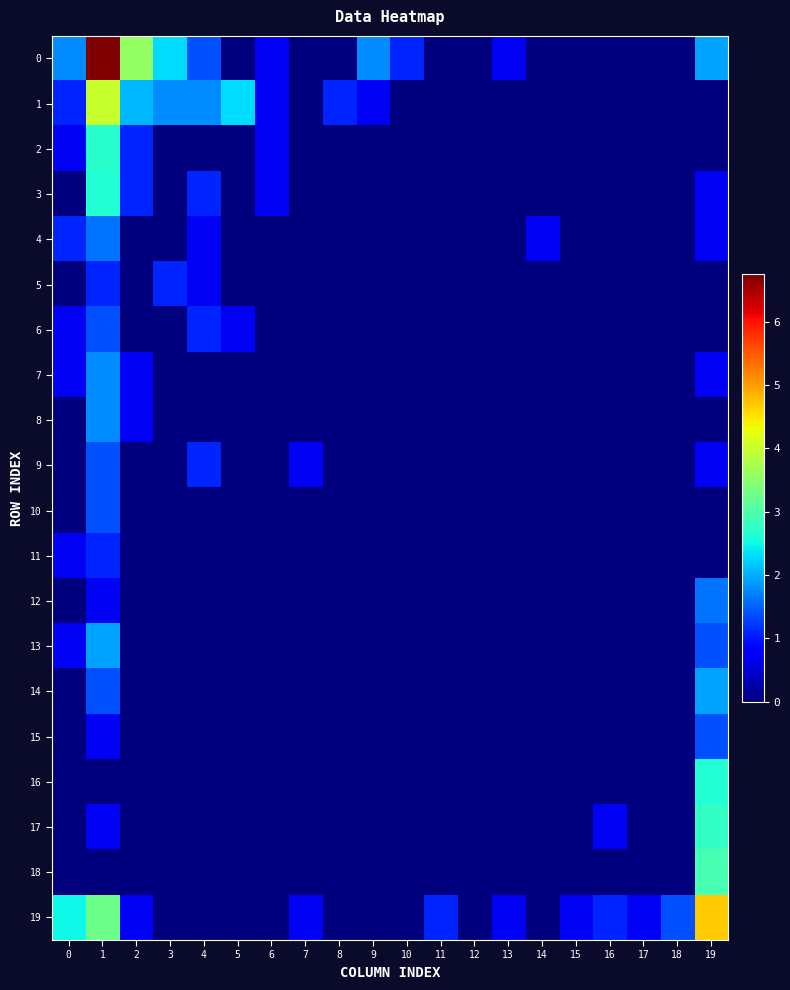

Rank the series at 6 from lowest to highest value.

4, 5, 6, 7, 8, 9, 10, 11, 12, 13, 14, 15, 16, 17, 18, 19, 0, 1, 2, 3